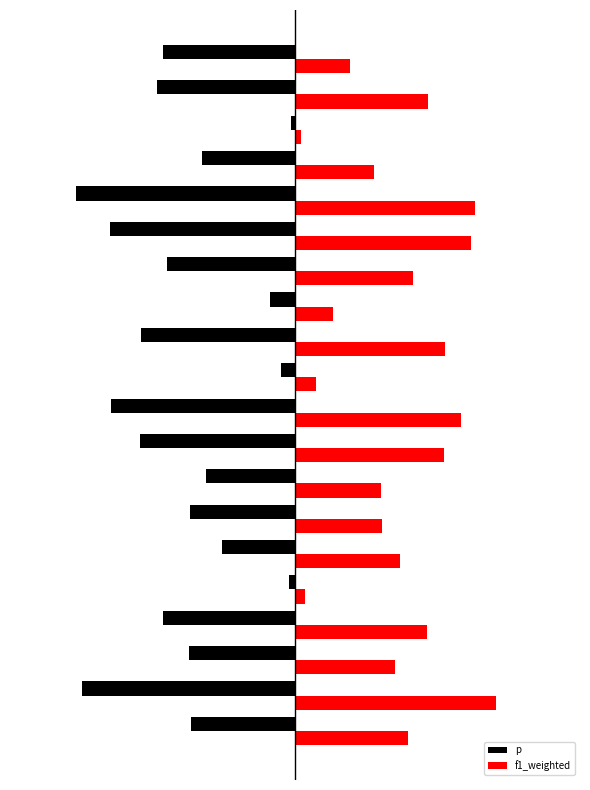

At how many categories does at least one series exceed 0?

20